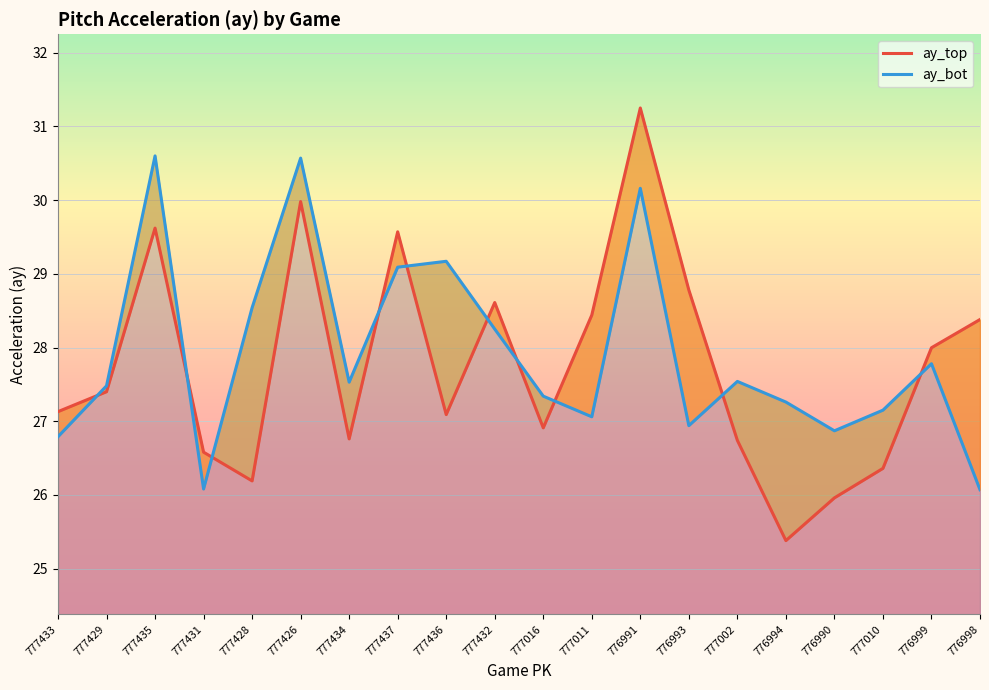

At which label does ay_top first exceed 27?

777433